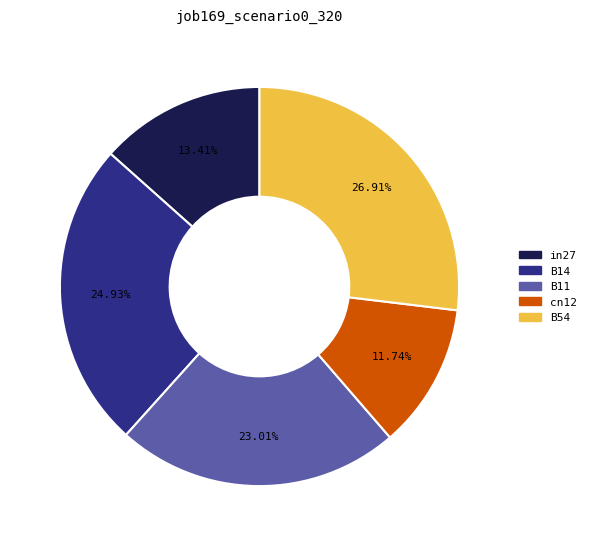

Between B11 and in27, which is larger?

B11